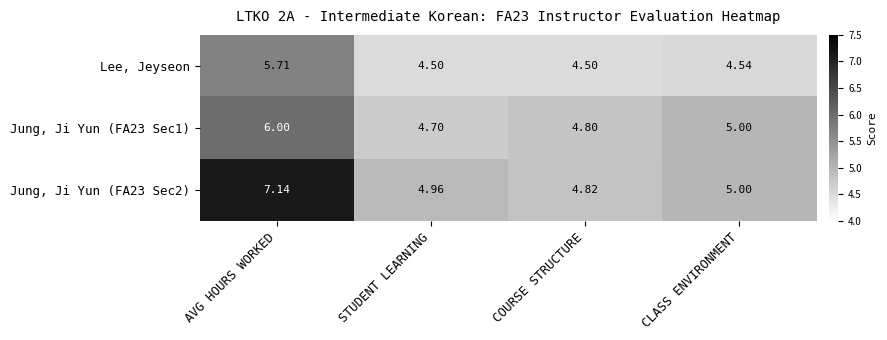

Which category has the lowest value in the Jung, Ji Yun (FA23 Sec1) series?

STUDENT LEARNING